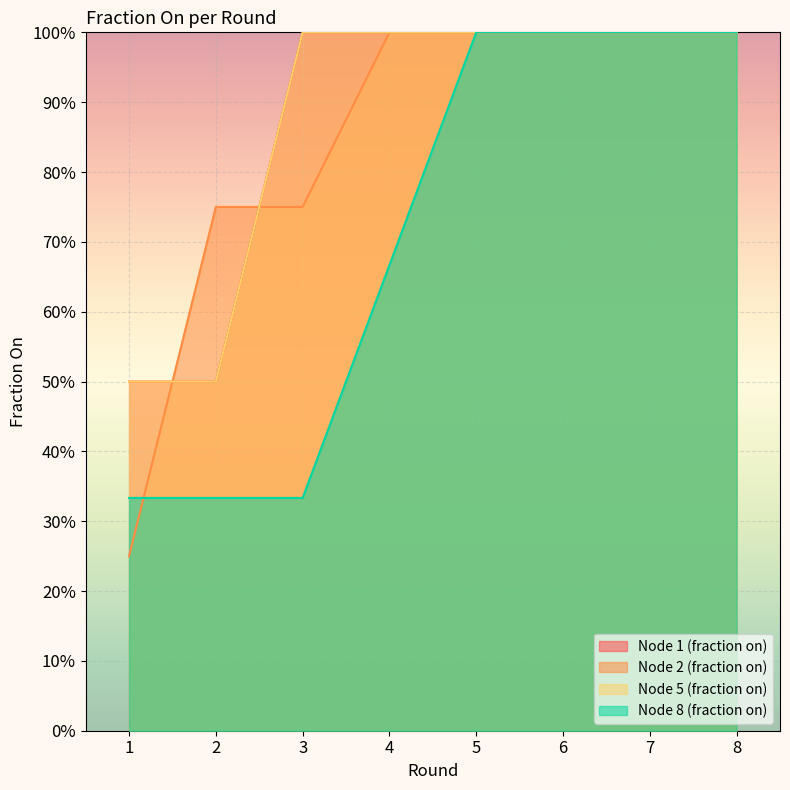

What is the value of the Node 5 (fraction on) point at the 1st from the left?

0.5